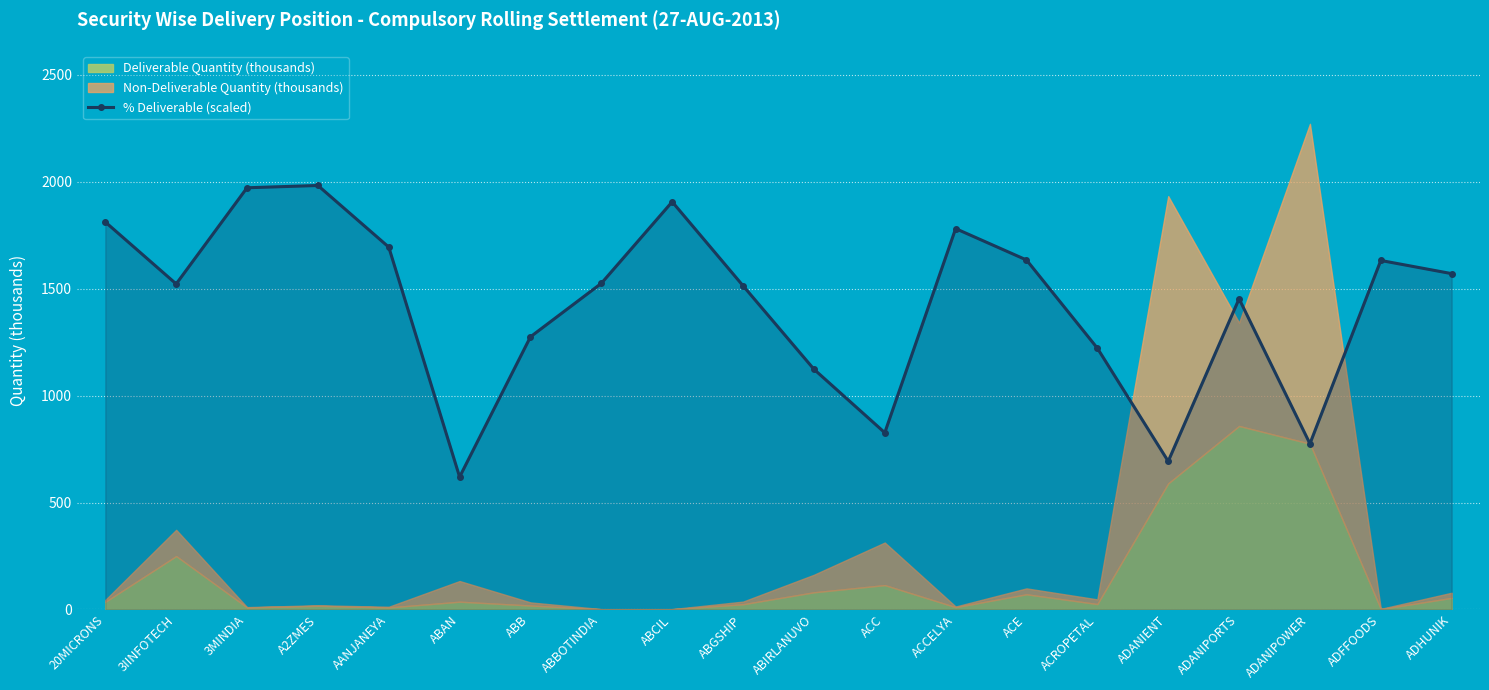

Where is the first local minimum?

3IINFOTECH